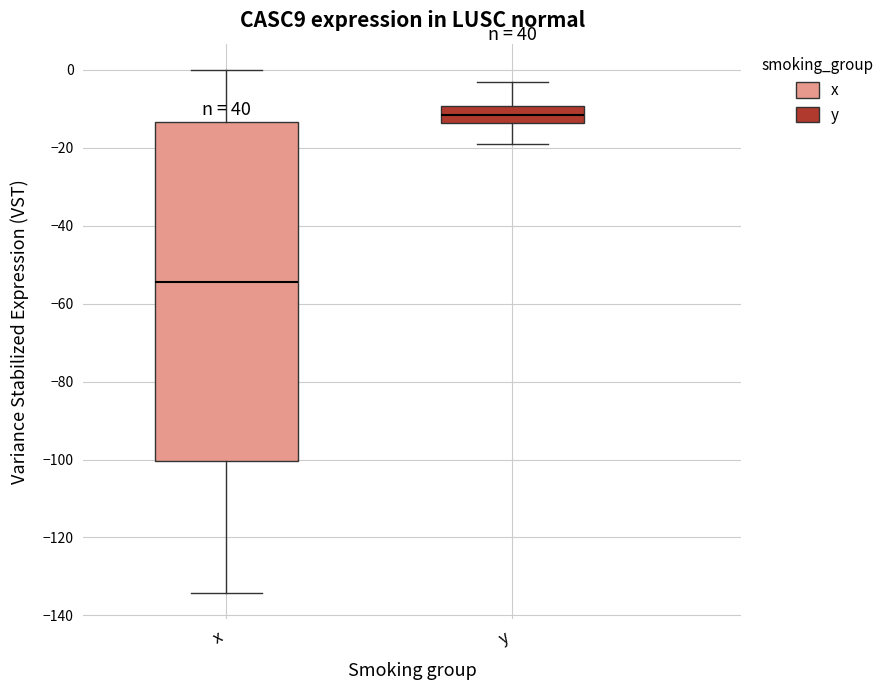

Which box has the lowest median line?

x